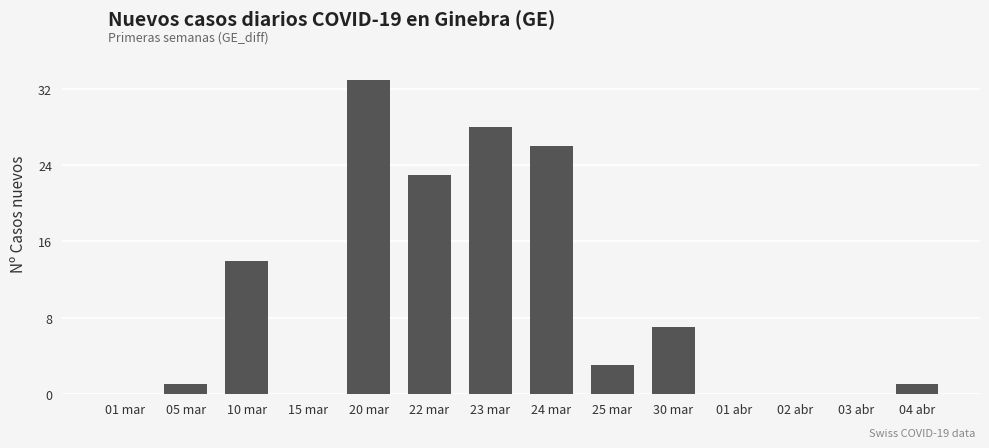

Approximately how many times larger is the value at 22 mar compared to 20 mar?

0.7